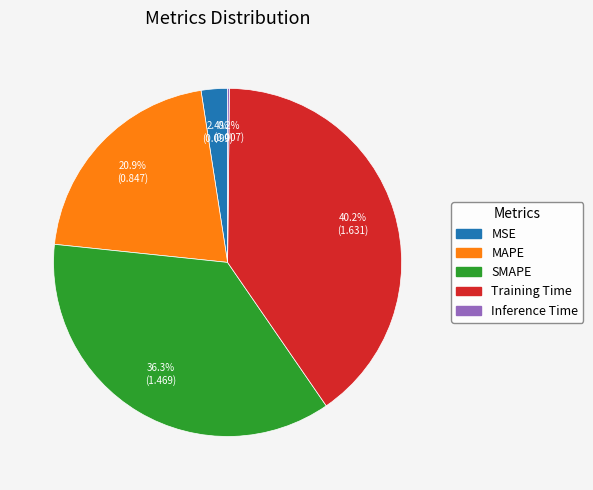

To the nearest percent, what is the difference between the MAPE and MSE slice percentages?

18%